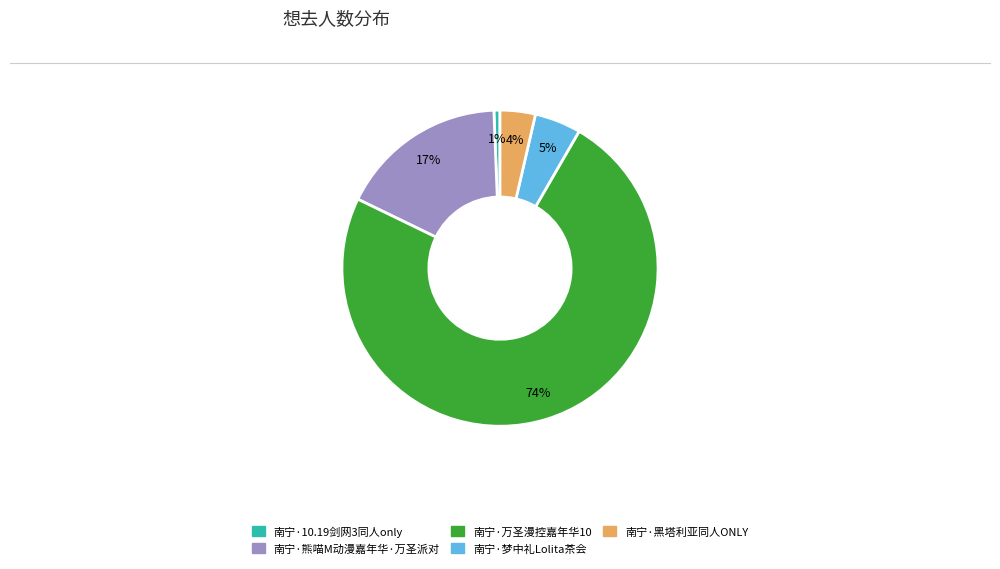

Is there any slice that represents more than half of the pie?

Yes